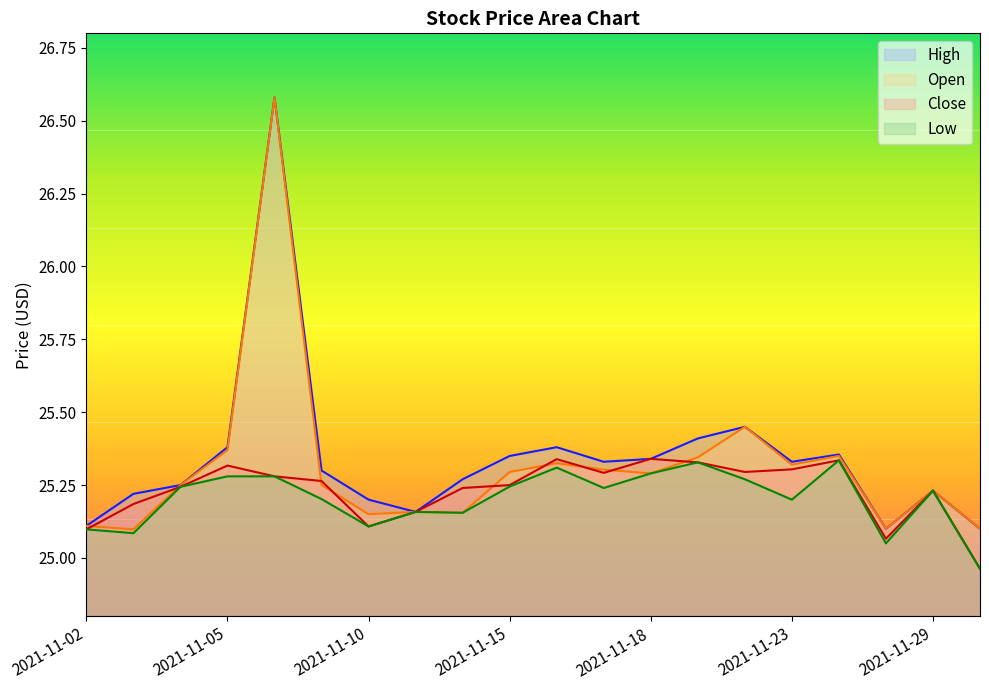

What is the sum of the High values at 2021-11-04 and 2021-11-12?

50.5